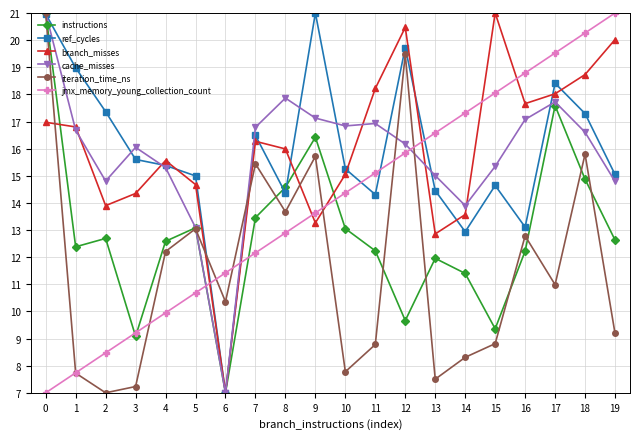

How many data points in jmx_memory_young_collection_count are above 14?

10